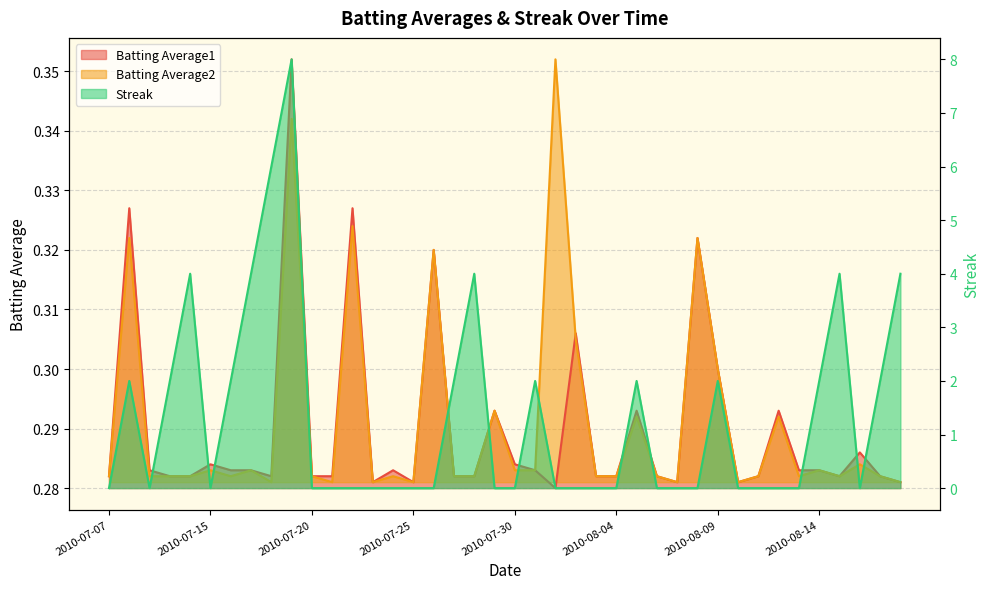

Is it true that Batting Average1 equals 0.1 at 2010-08-17?

False